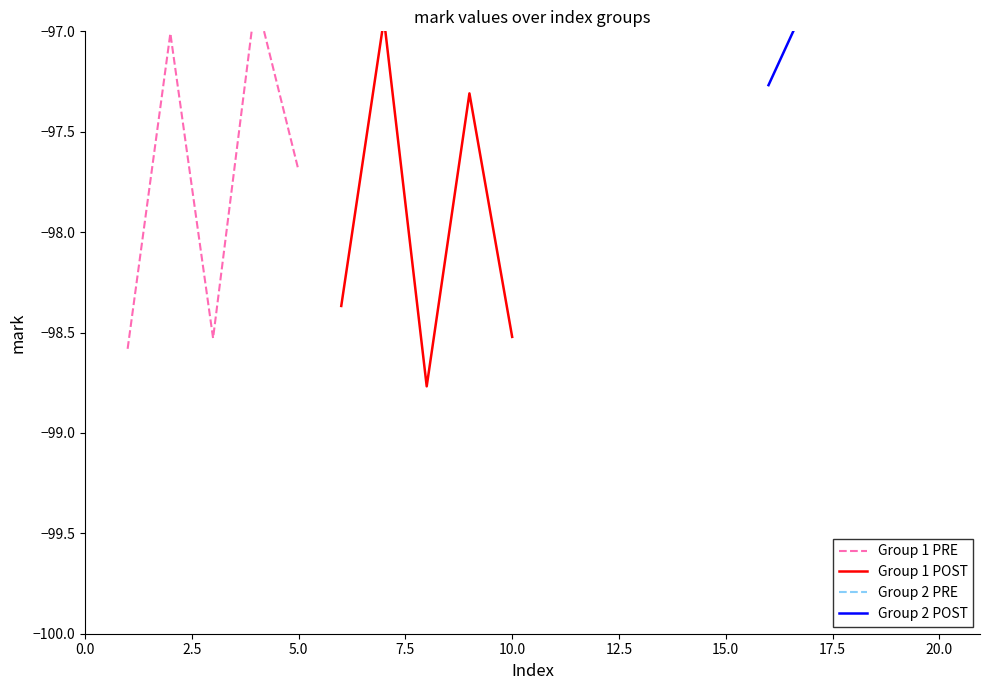

True or false: Group 2 POST and Group 1 POST intersect in this chart.

False